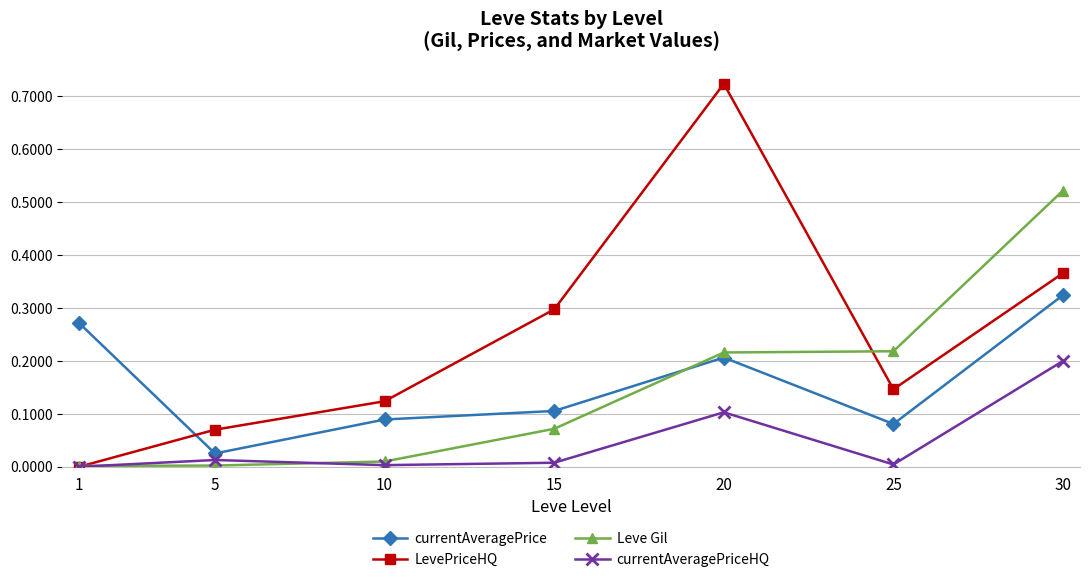

Which series has the largest range (max minus min)?

LevePriceHQ